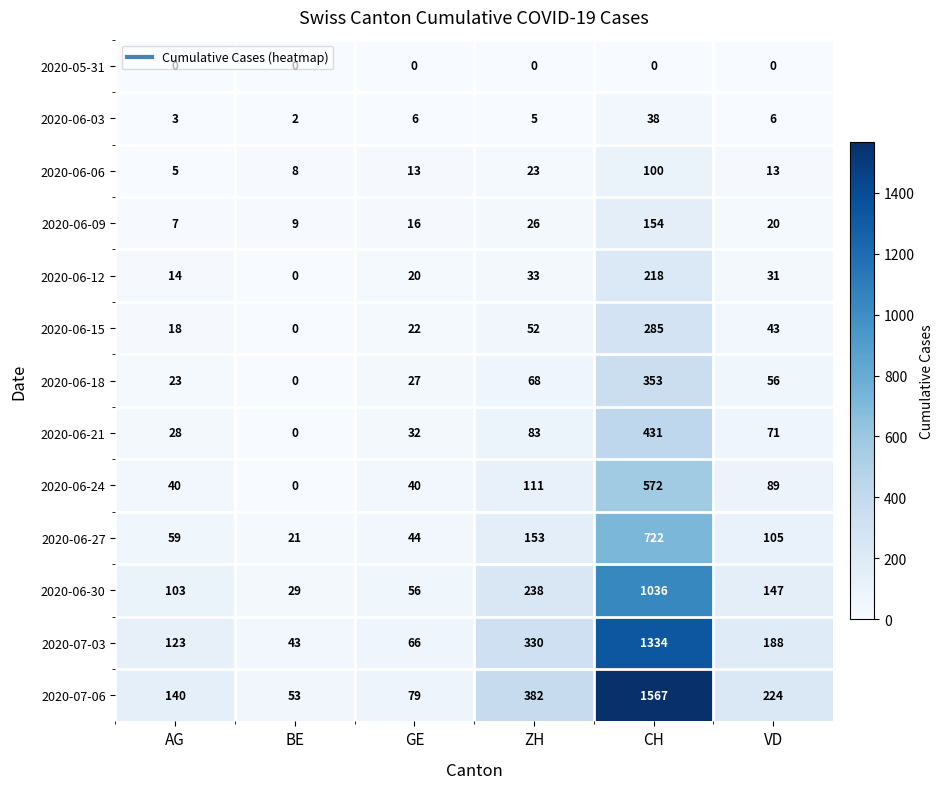

What is the average value of the 2020-06-18 series?

88